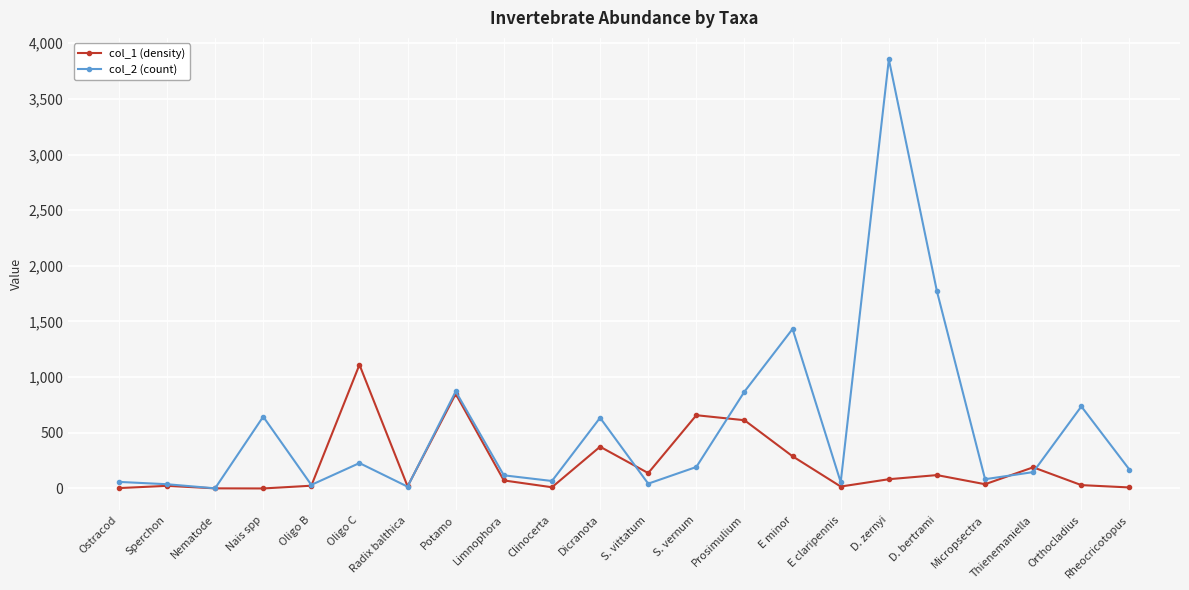

What is the label of the 2nd point from the right?

Orthocladius